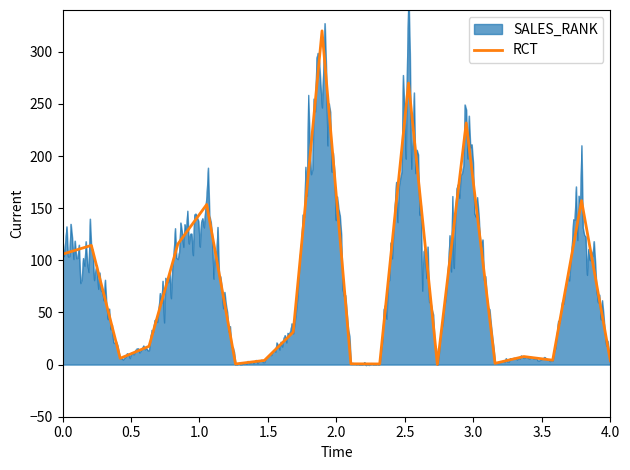

What is the sum of all values?

1545.6